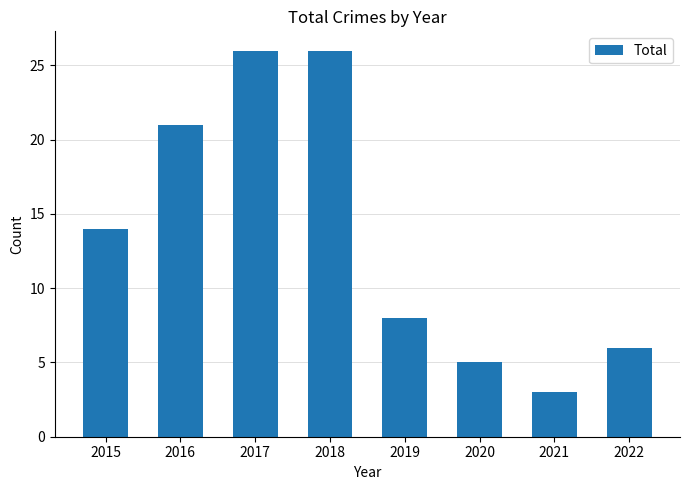

What is the change in value from 2019 to 2022?

-2